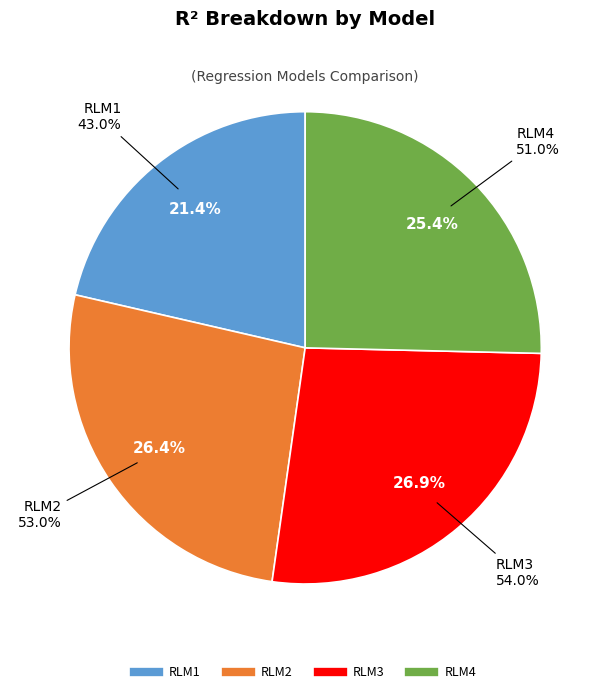

What is the largest slice in the pie chart?

RLM3